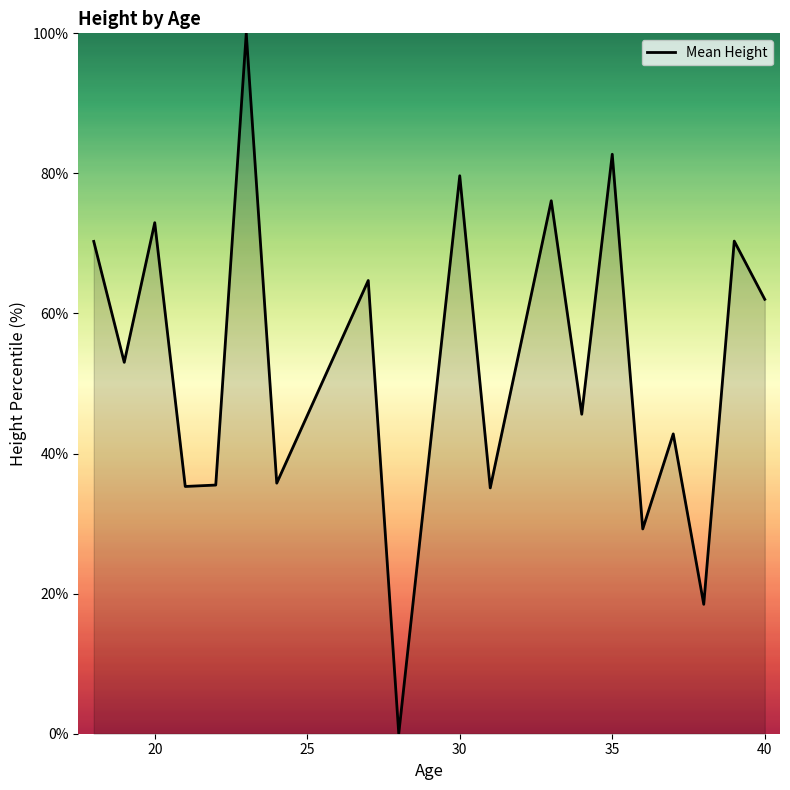

What is the difference between the maximum and minimum values?

100.0